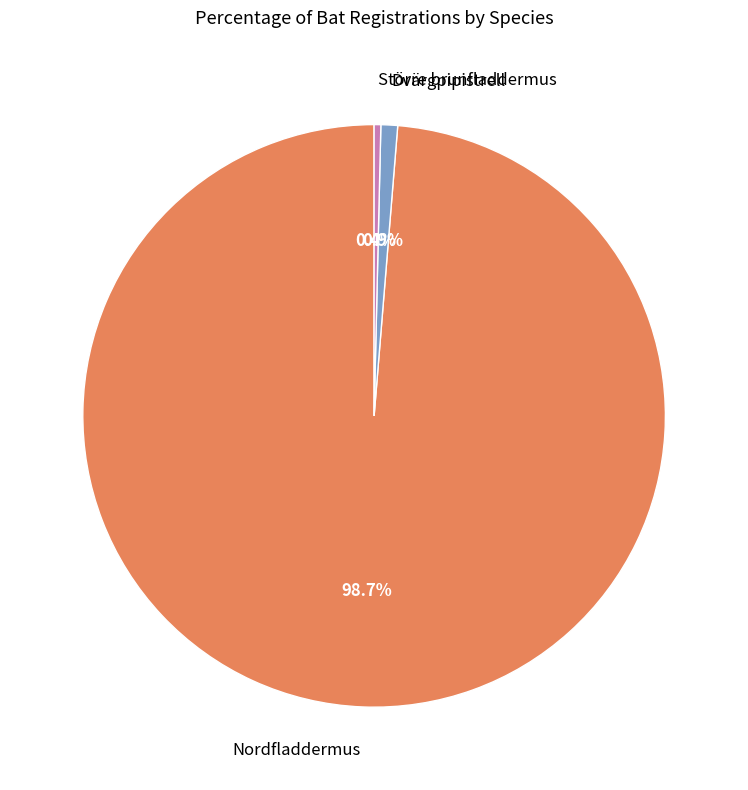

How many segments does this pie chart have?

3